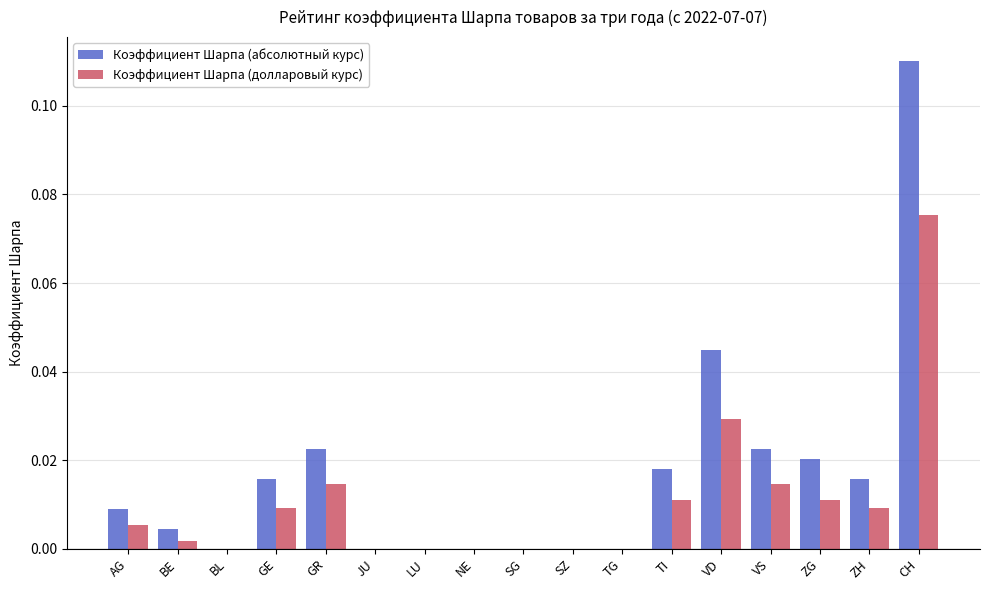

Does the chart contain stacked bars?

No